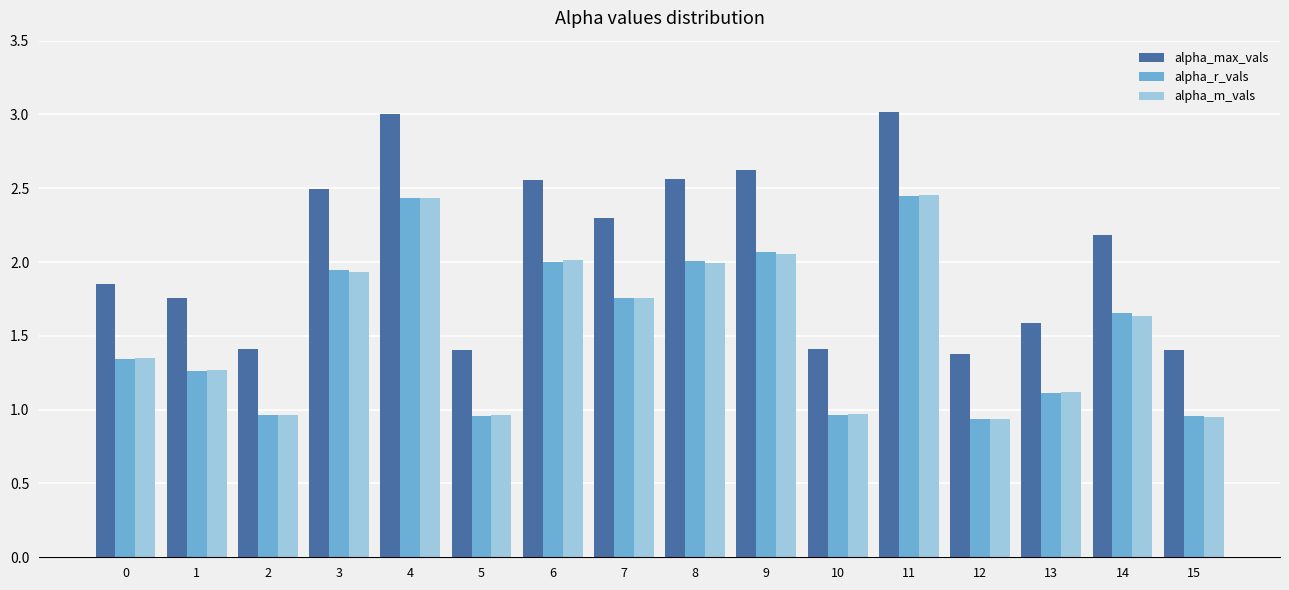

What is the approximate value of alpha_m_vals at 13?

1.1